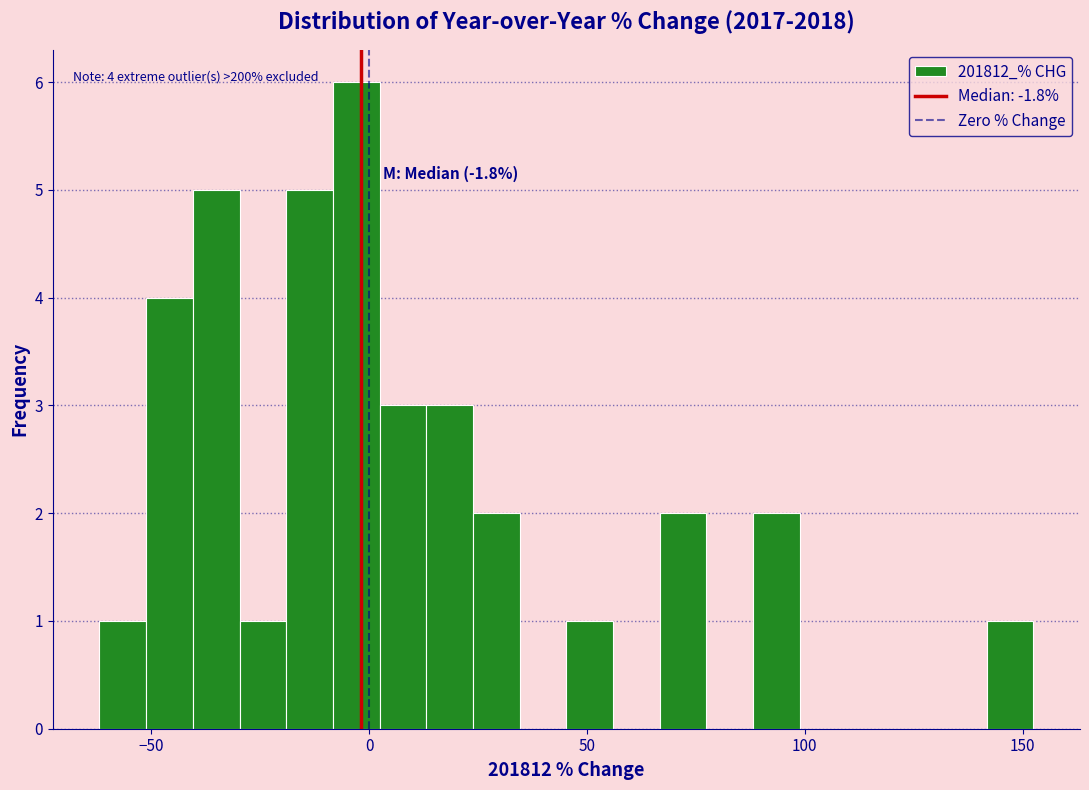

Read against the x-axis, roughly where is the centre of the tallest bar?

-5